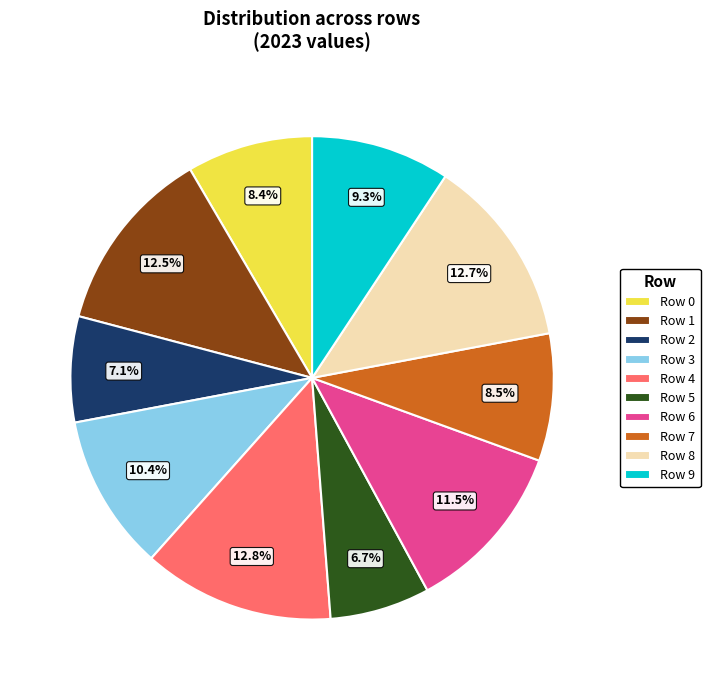

What percentage do Row 9 and Row 6 together represent?

20.8%